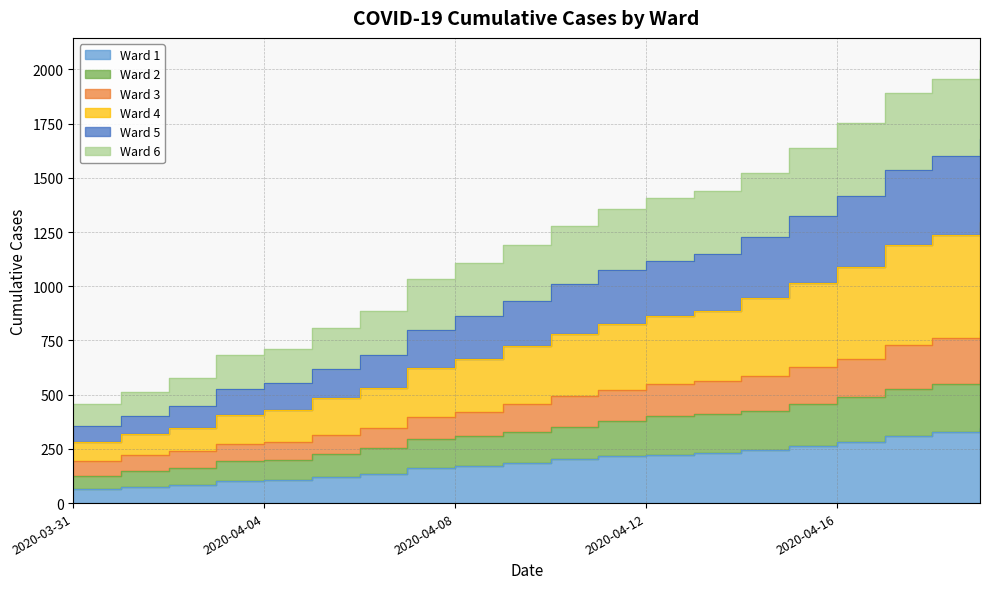

At which label is Ward 2 closest to 347?

2020-04-10